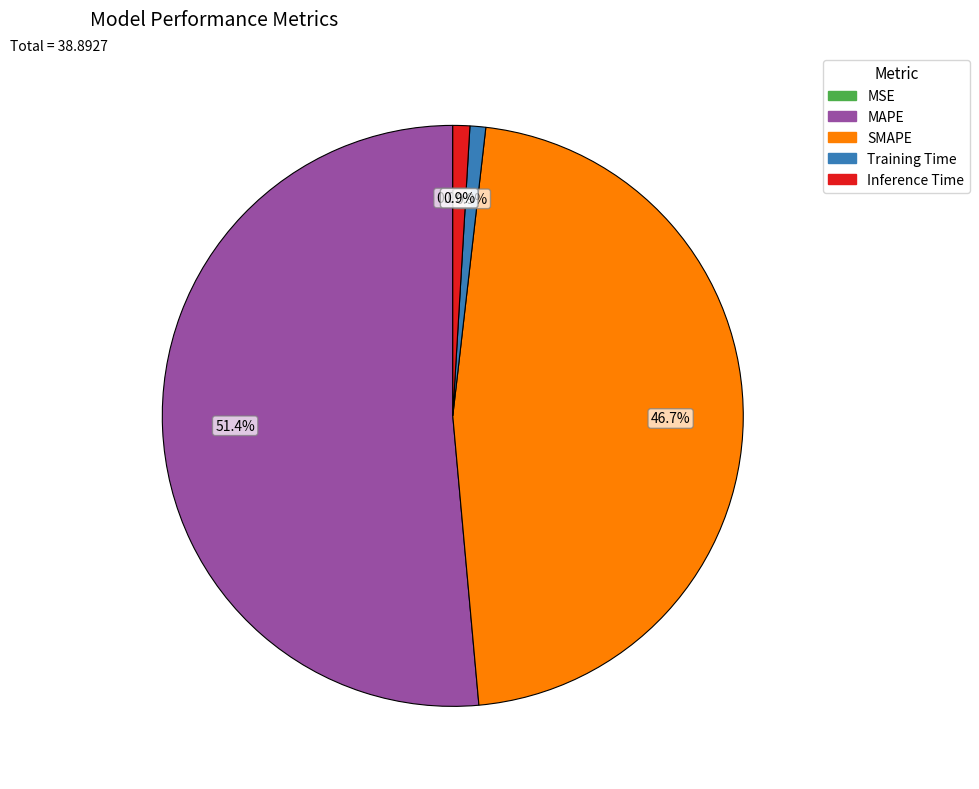

What is the largest slice in the pie chart?

MAPE